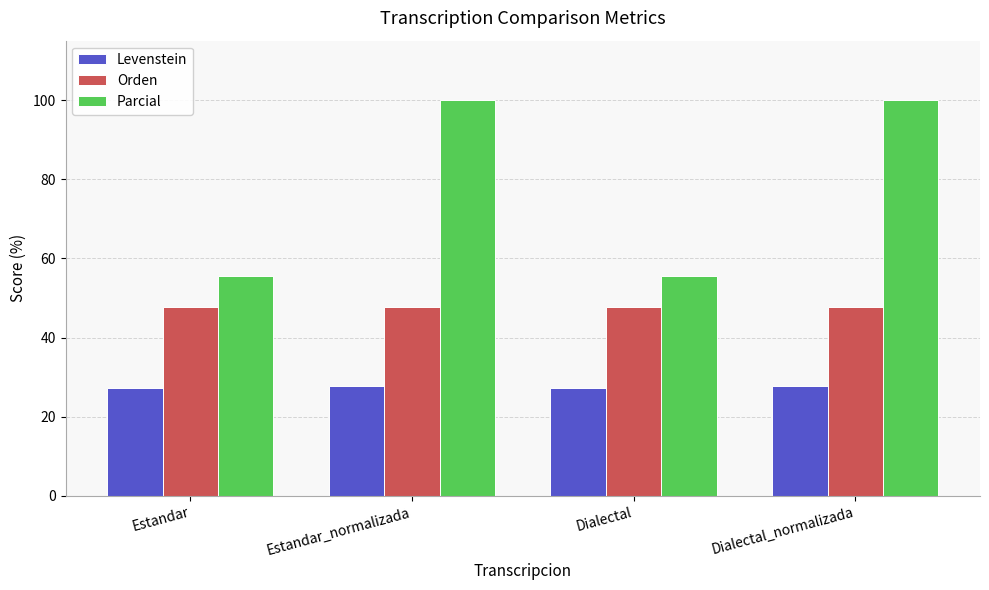

What are all the series names shown in the legend?

Levenstein, Orden, Parcial